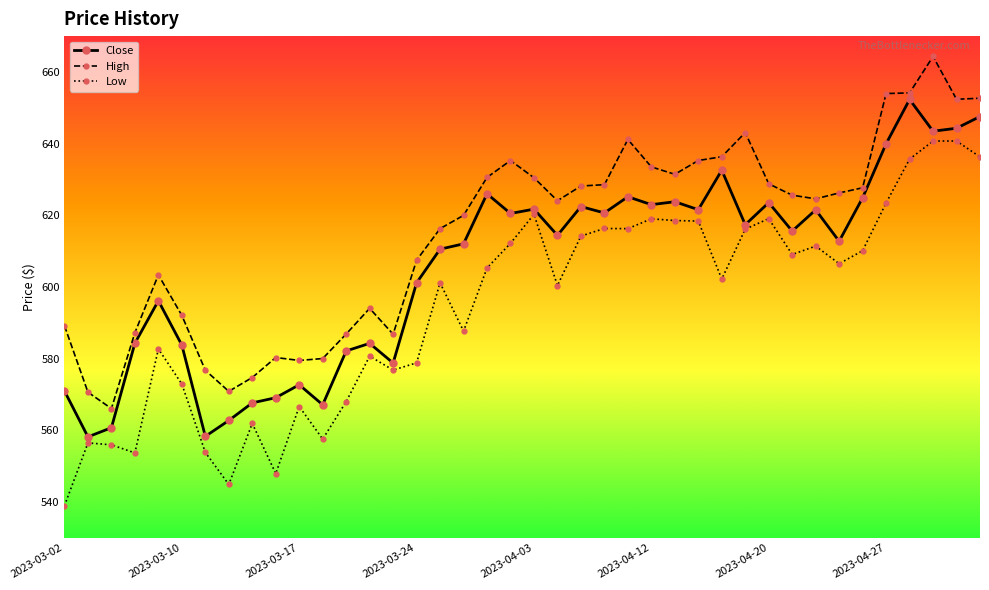

What is the sum of all High values?

24590.7